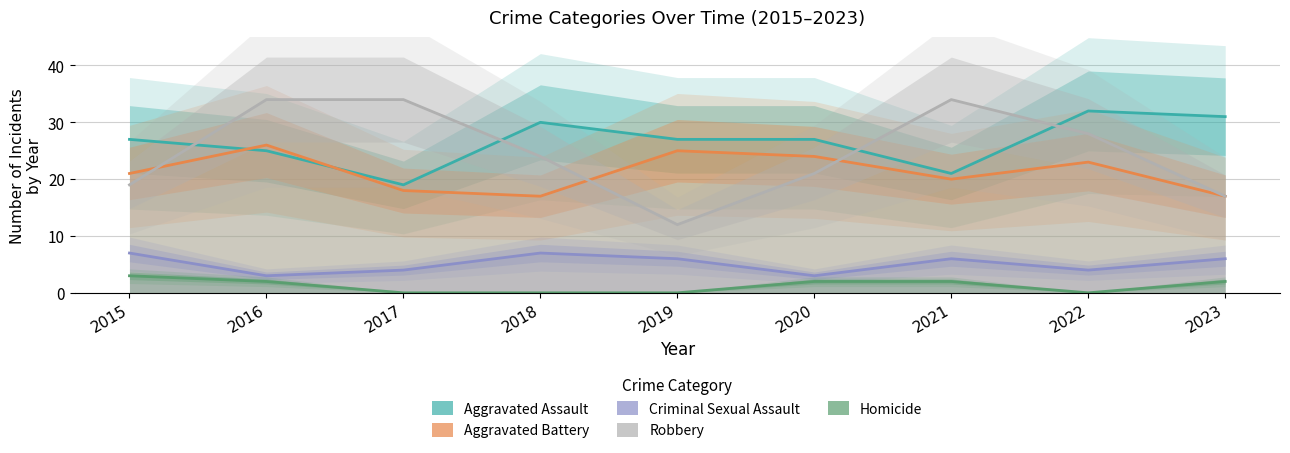

At which label does Aggravated Battery first exceed 21?

2016